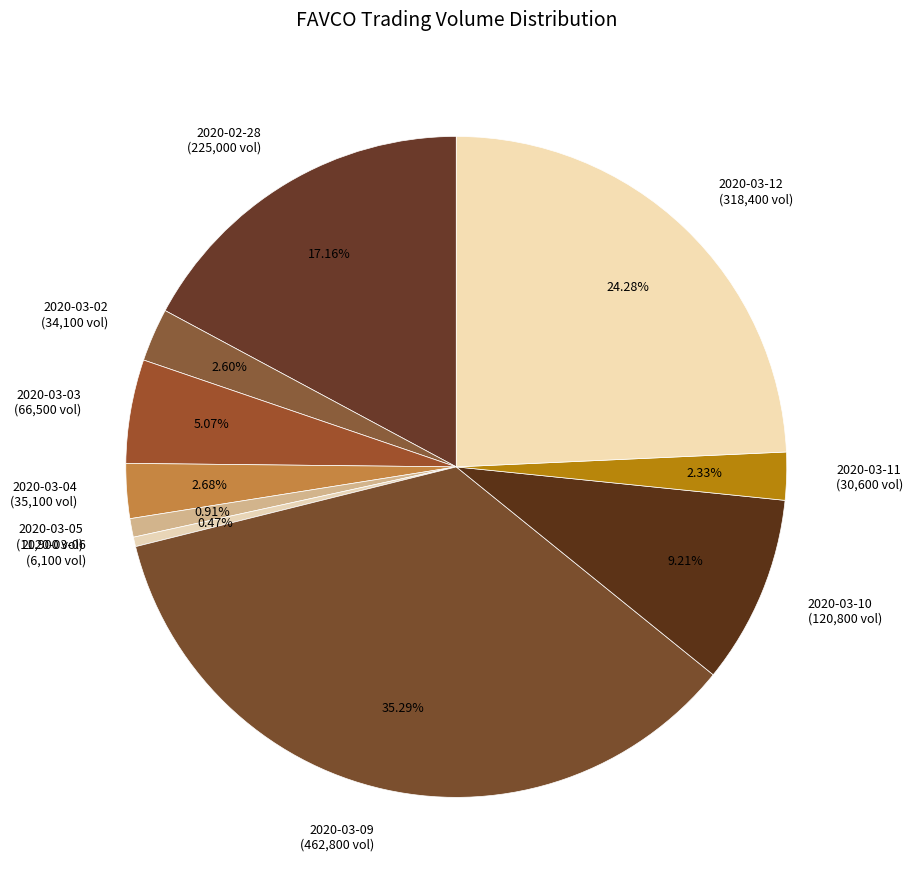

Is 2020-03-10 (120,800 vol) the majority of the pie?

No